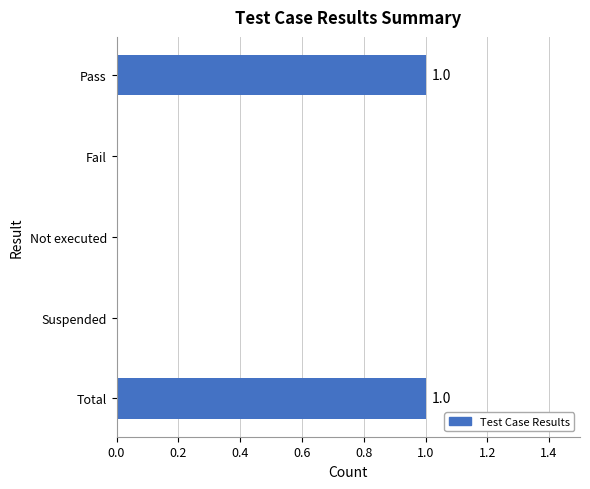

How many categories are shown in the chart?

5